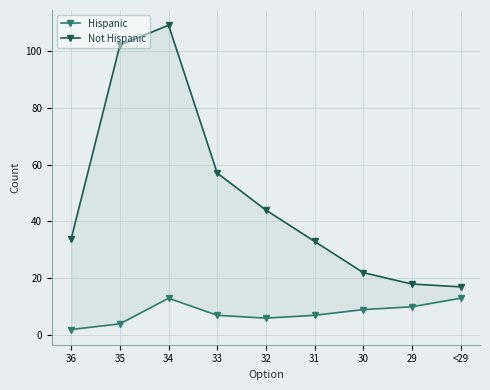

Which series has the largest total across all categories?

Not Hispanic